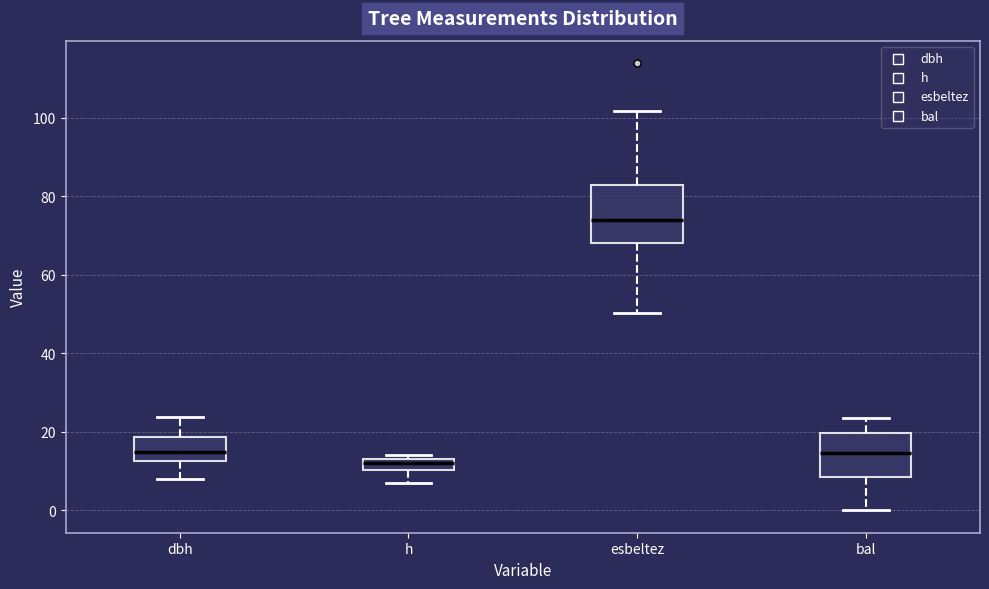

Which box is the tallest, from its lower edge to its upper edge?

esbeltez